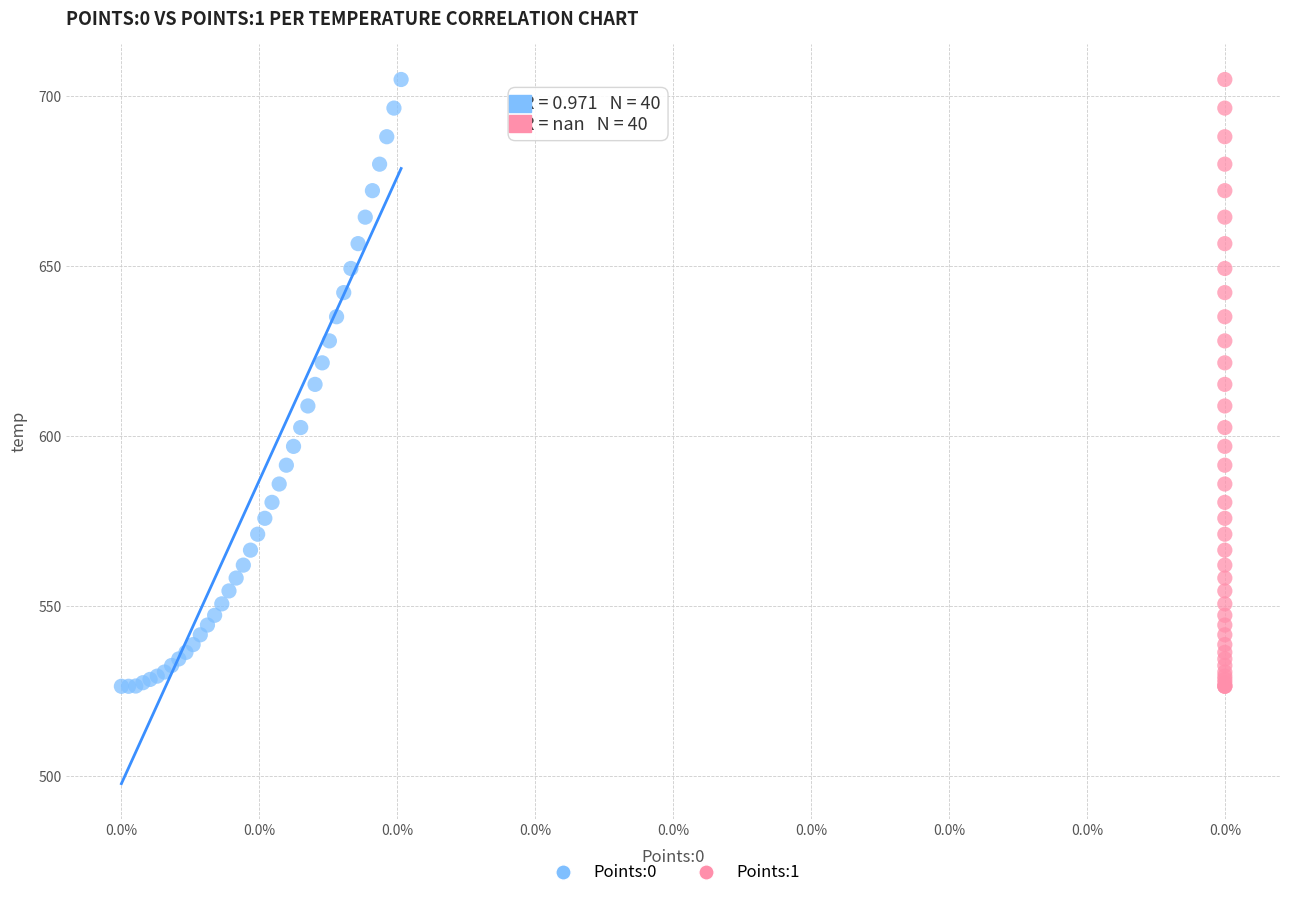

What are all the series names shown in the legend?

Points:0, Points:1